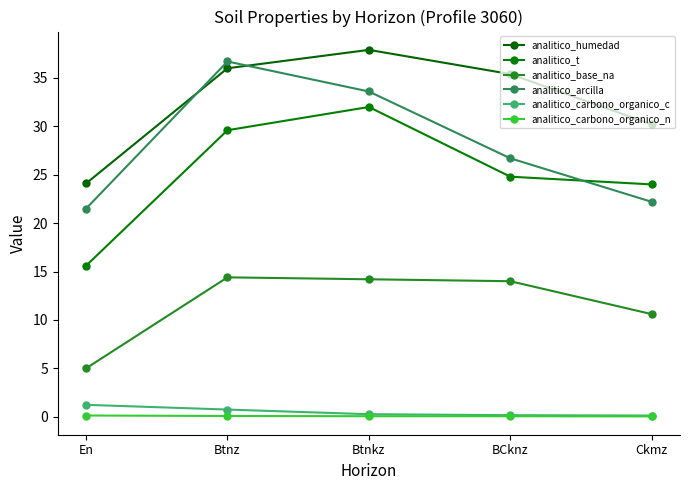

What is the label of the 4th point from the left?

BCknz